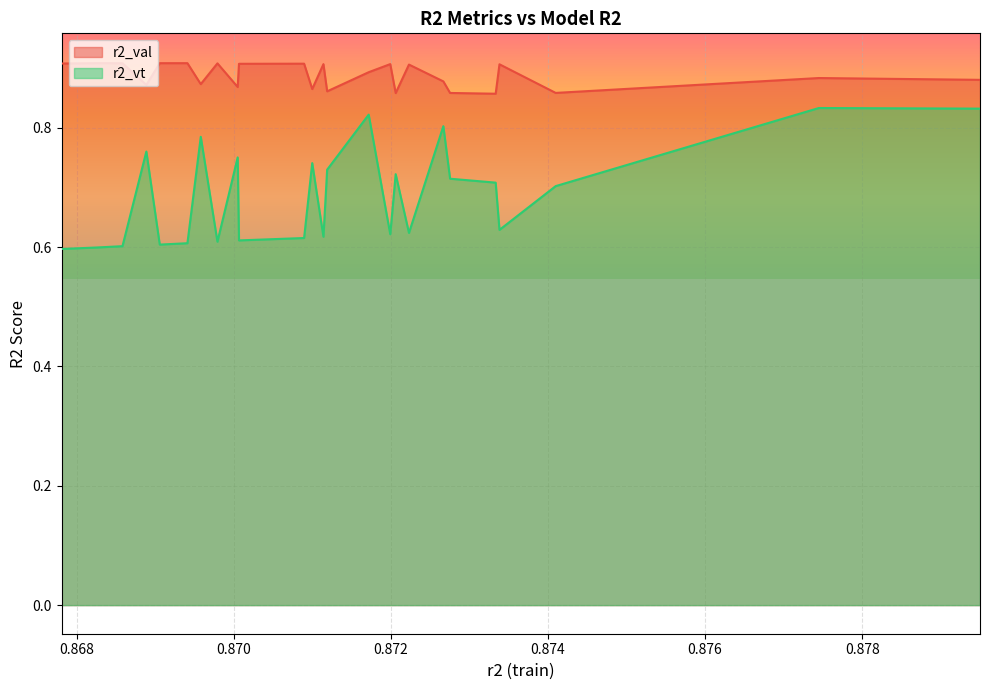

Reading left to right, transcribe all the data shown in this chart.

r2_val: 0.9	0.9	0.9	0.9	0.9	0.9	0.9	0.9	0.9	0.9	0.9	0.9	0.9	0.9	0.9	0.9	0.9	0.9	0.9	0.9	0.9	0.9	0.9	0.9	0.9
r2_vt: 0.6	0.6	0.6	0.8	0.6	0.6	0.8	0.6	0.8	0.6	0.6	0.7	0.6	0.7	0.8	0.6	0.7	0.6	0.8	0.7	0.7	0.6	0.7	0.8	0.8